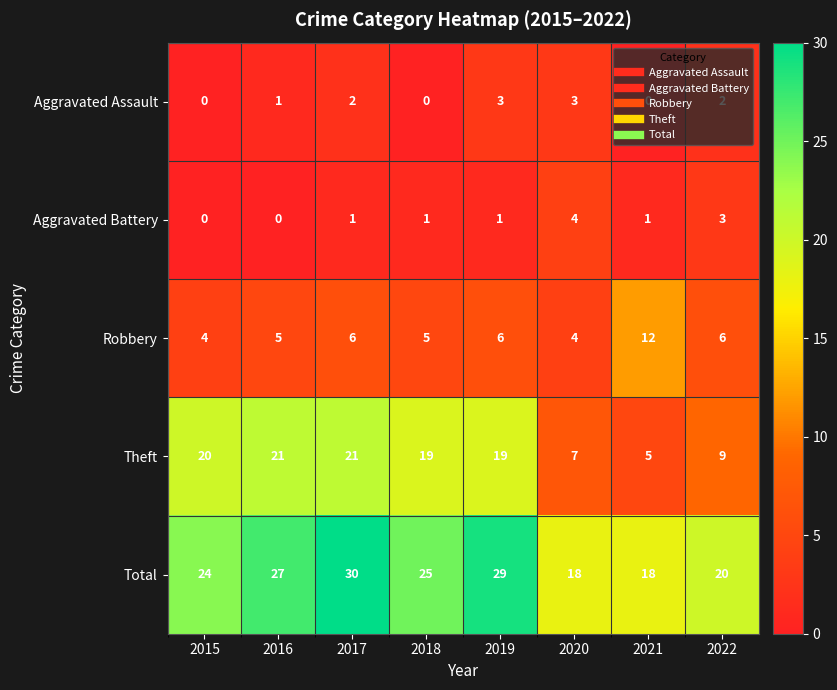

What is the difference between the Theft values at 2019 and 2021?

14